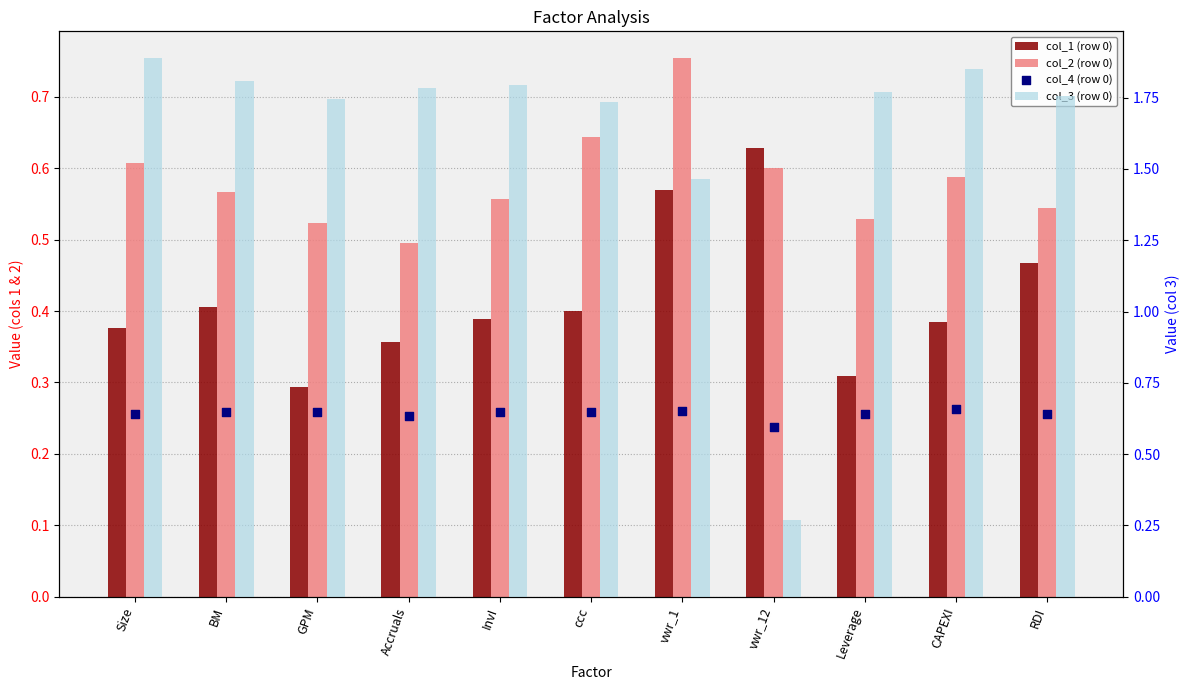

Which series has the largest total across all categories?

col_3 (row 0)